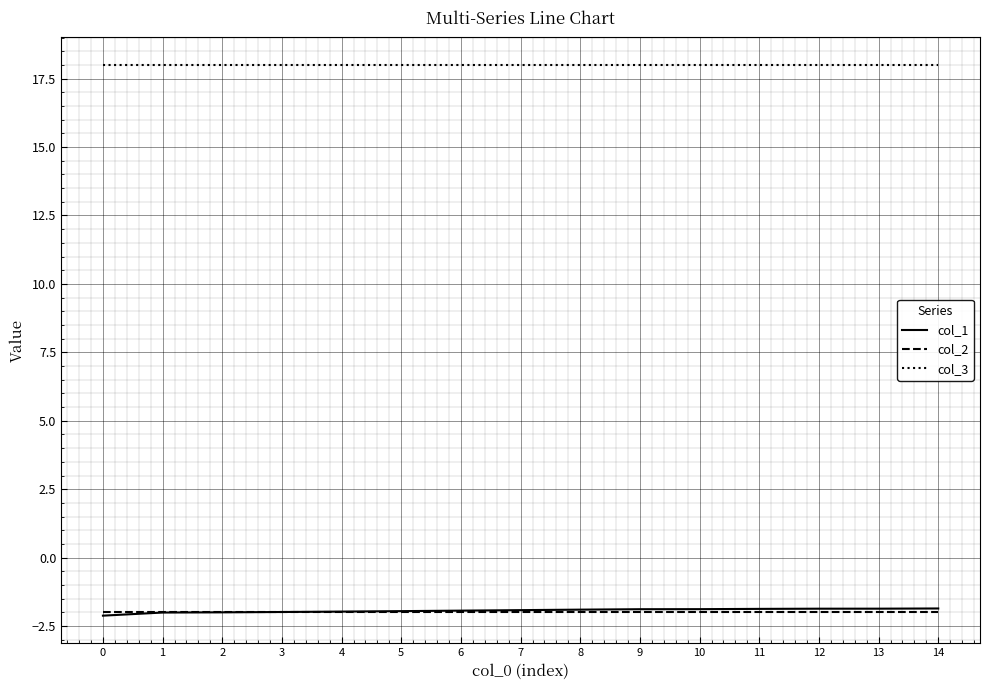

What is the spread (max minus min) of values at 10?

20.0